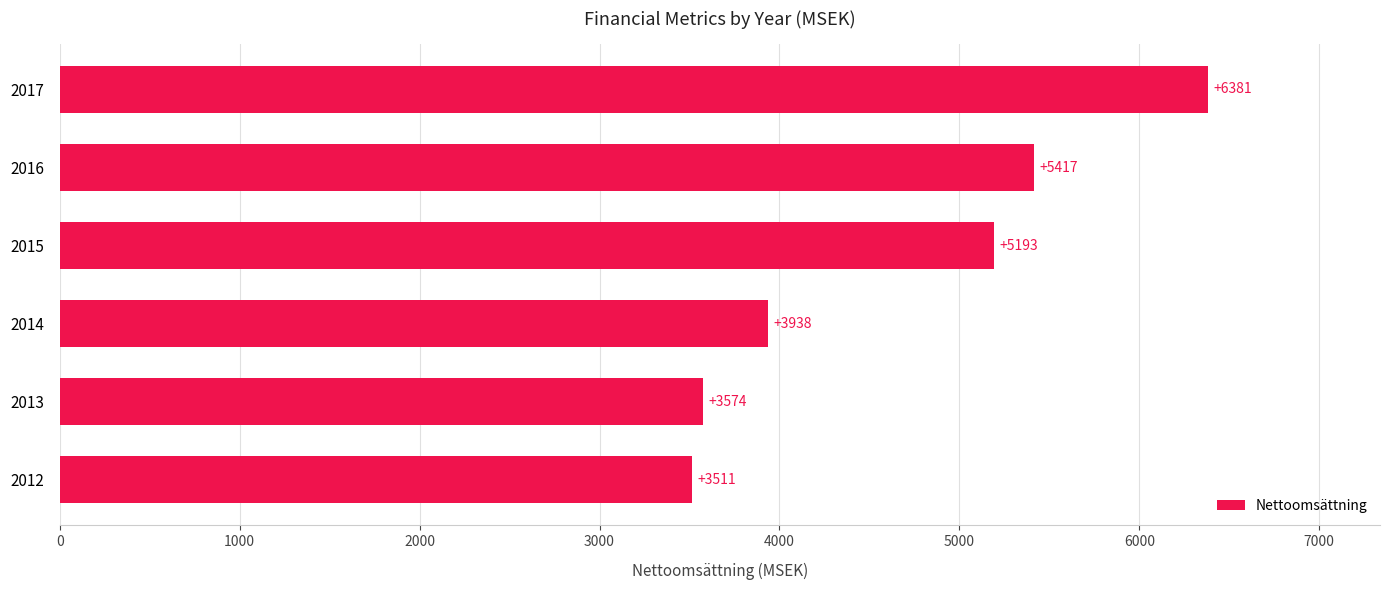

Where is the data nearest to the value 4946?

2015